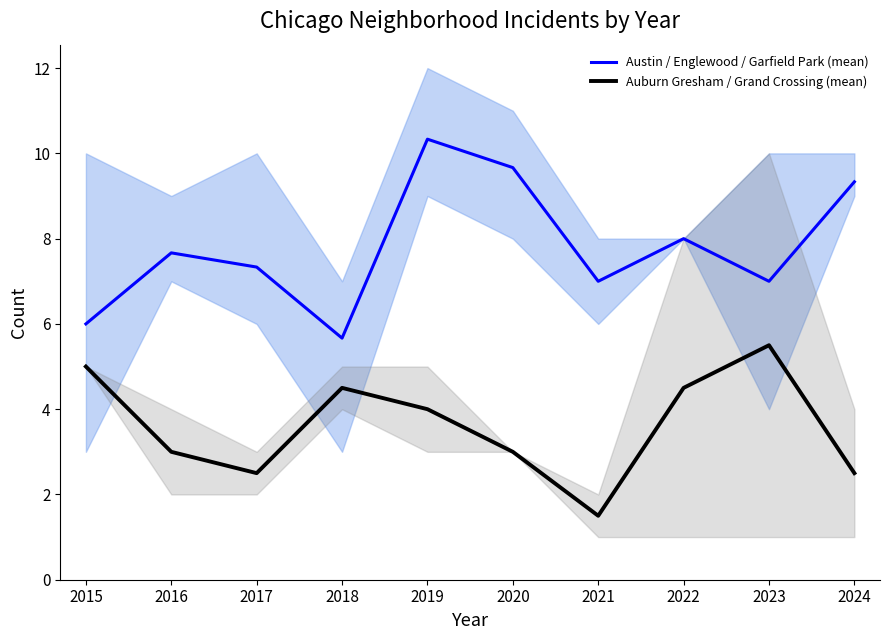

Count the number of categories in the chart.

10